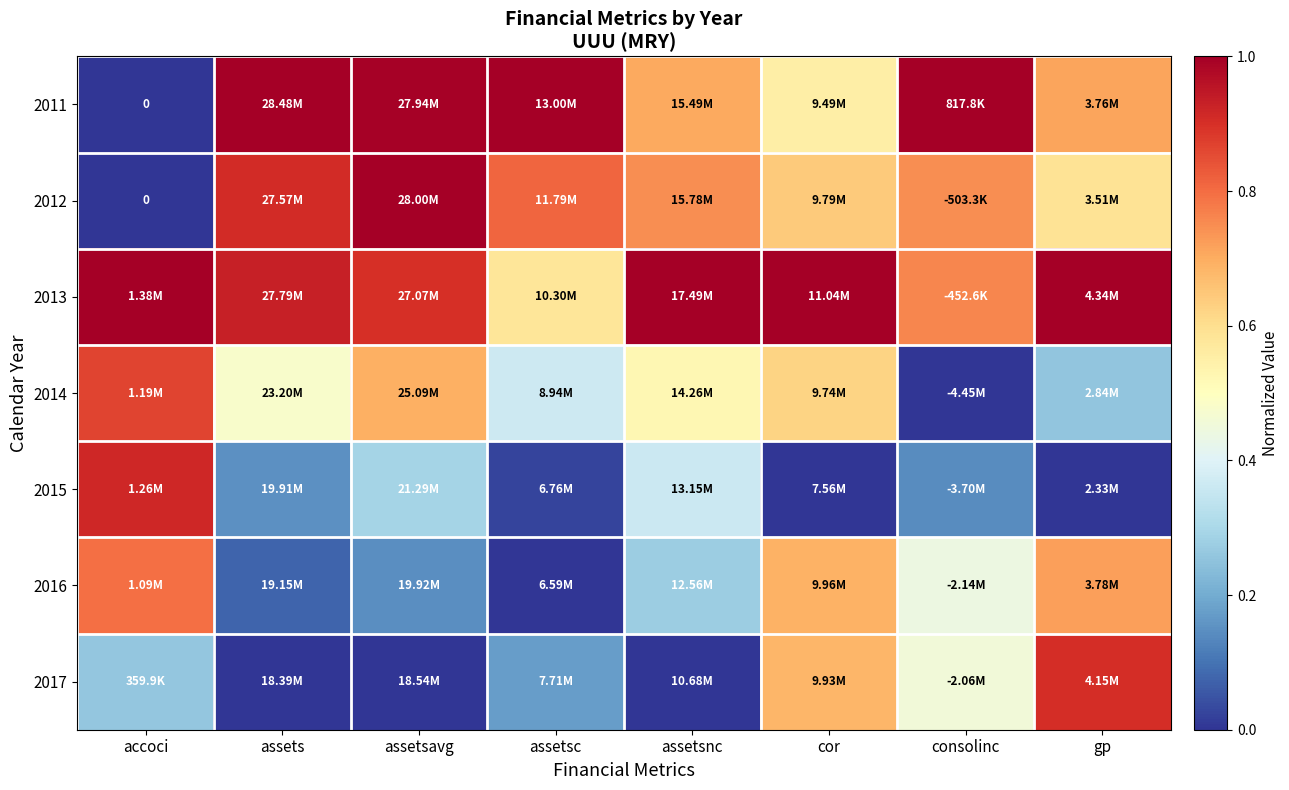

How many distinct data groups are displayed?

7